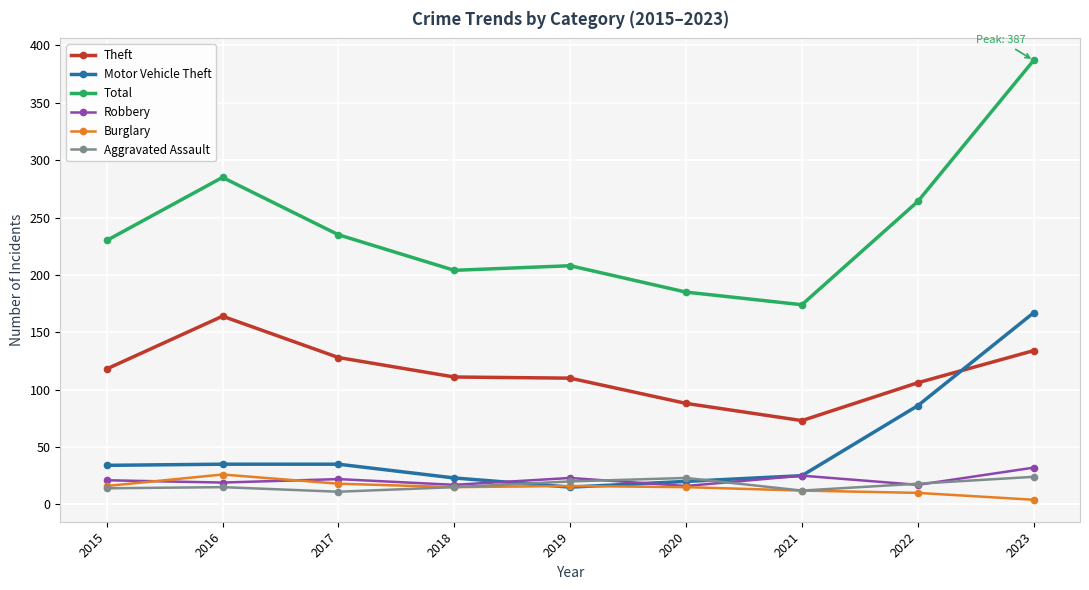

What value does the Aggravated Assault series have at 2020?

23